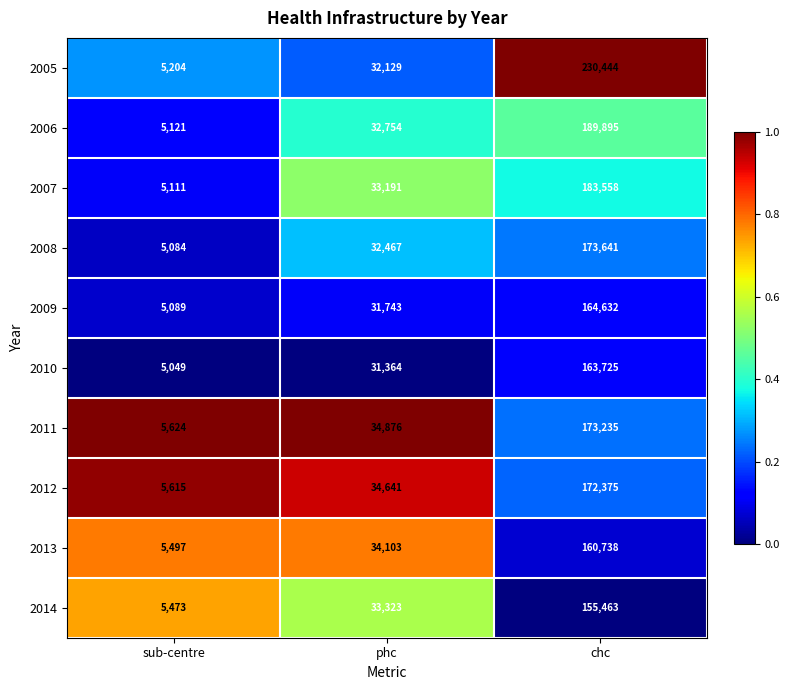

Which series changed the most between phc and chc?

2005